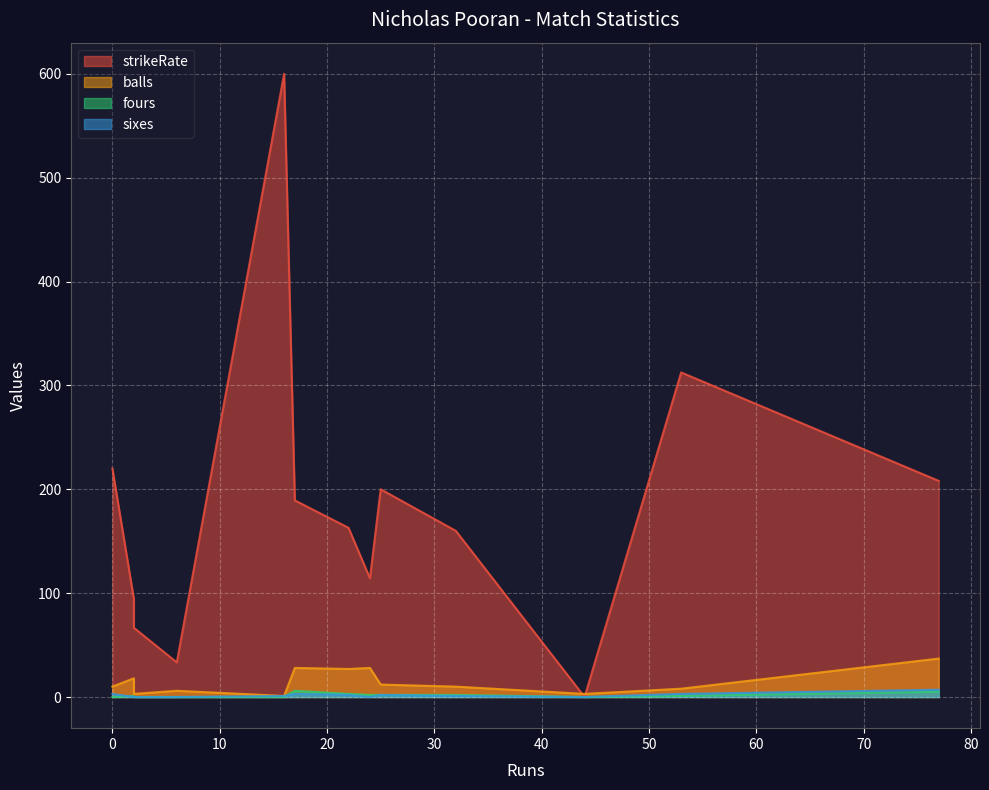

At which label is balls closest to 19?

2